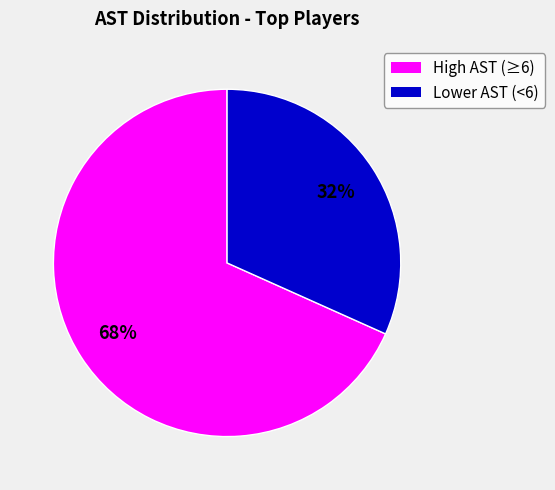

How many slices are in this pie chart?

2